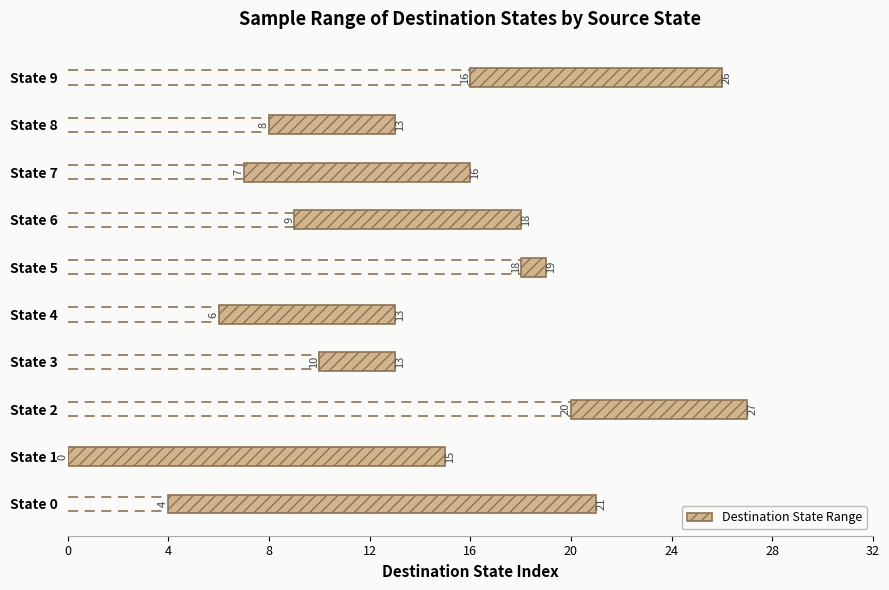

Is it true that the value at State 6 is 9?

True